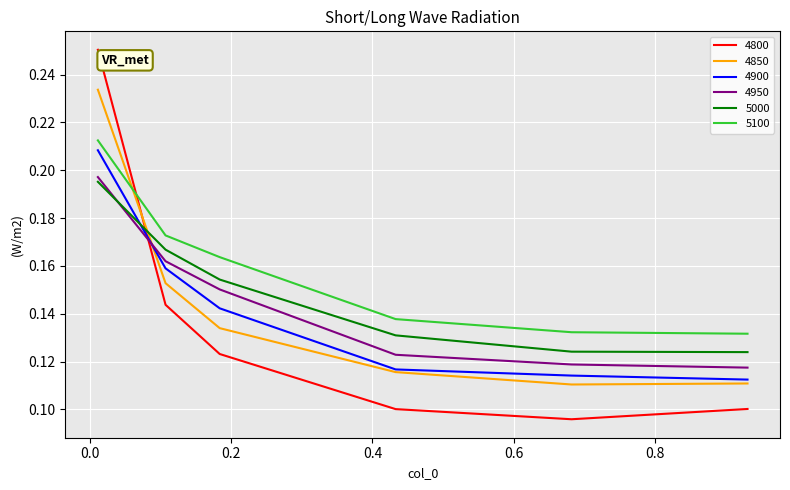

Count the 4950 values in the range 0 to 1.

6